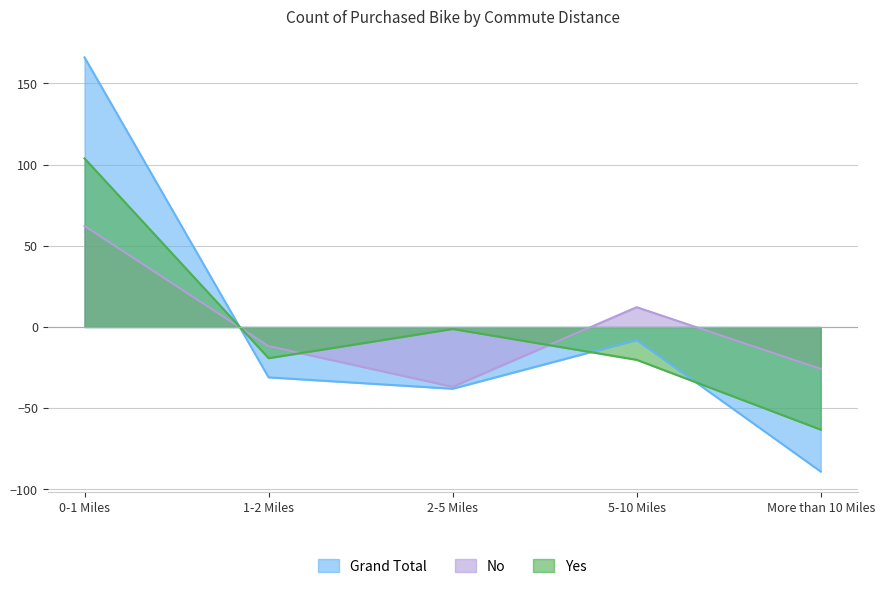

Which series has the widest spread of values?

Grand Total